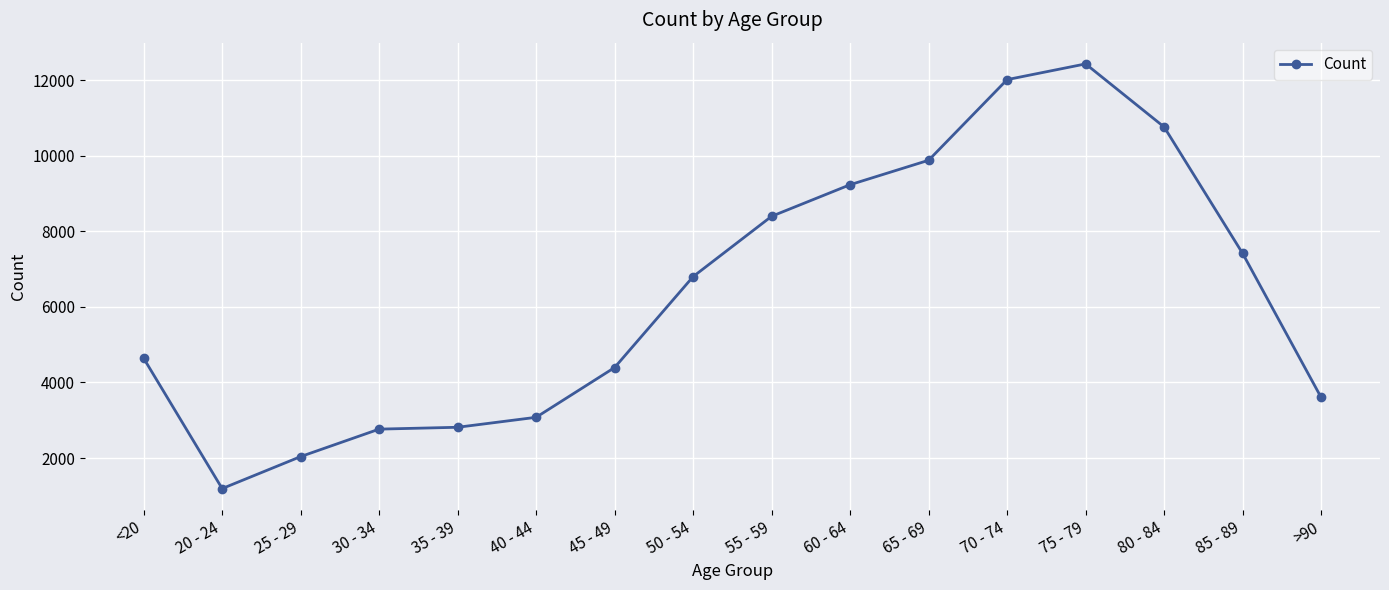

What is the label of the 8th point from the right?

55 - 59